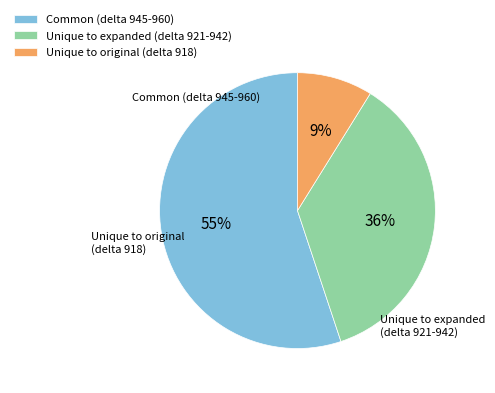

How many slices are in this pie chart?

3